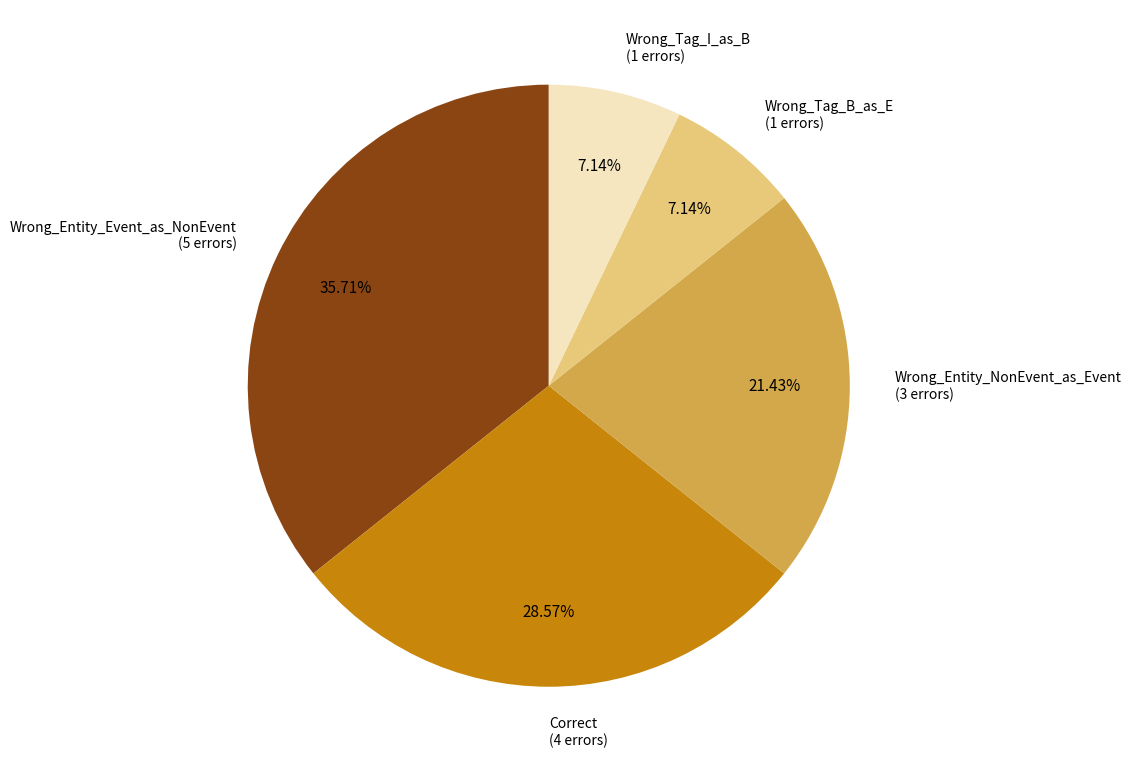

To the nearest percent, what is the average slice percentage?

20%